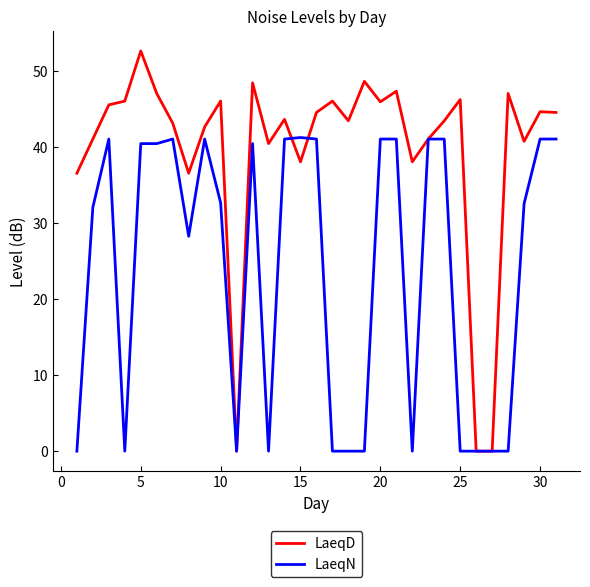

What is the maximum value for LaeqN?

41.3